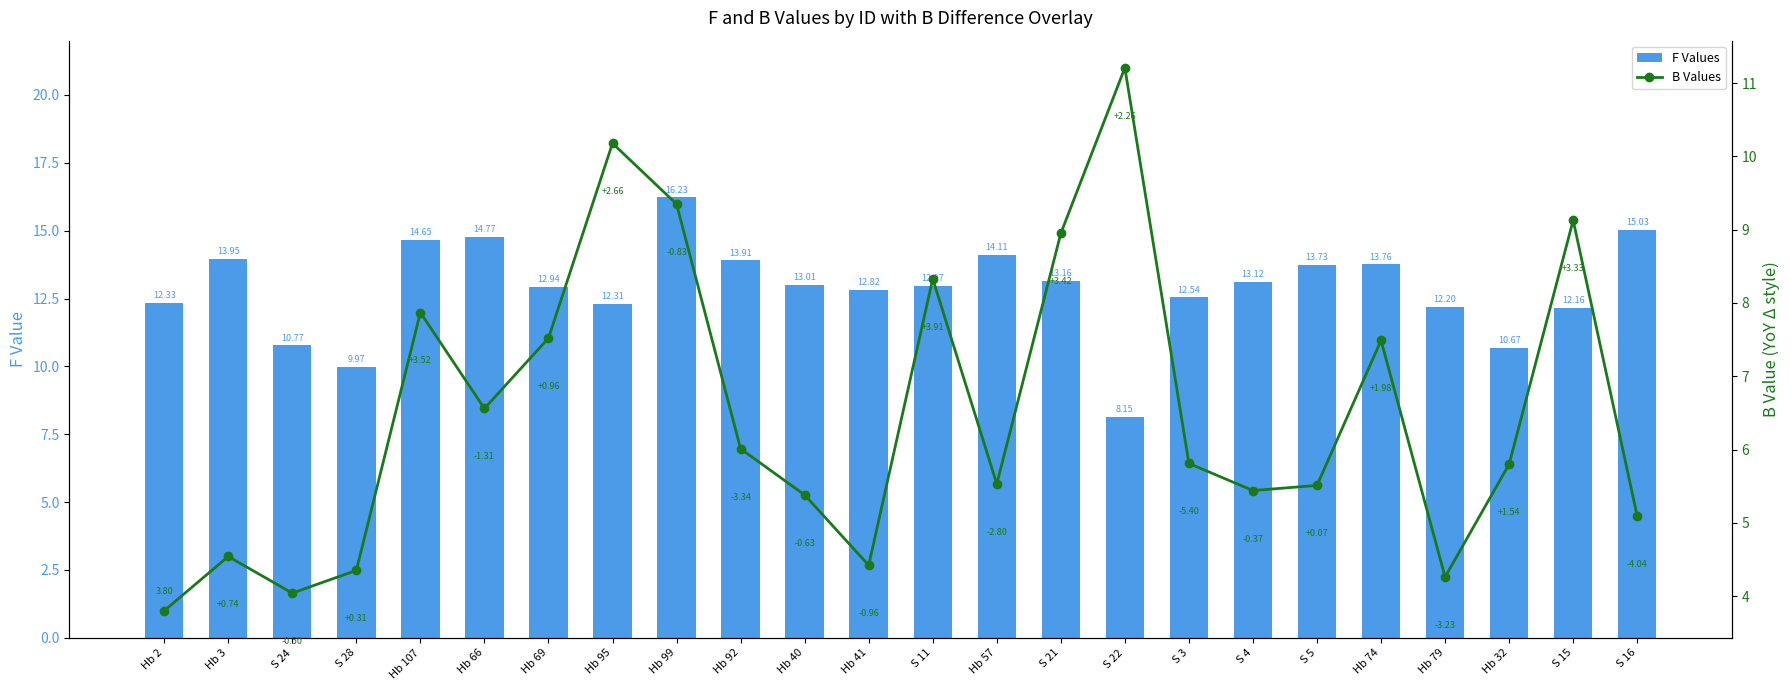

What is the value of the F Values bar at the 1st from the left?

12.3